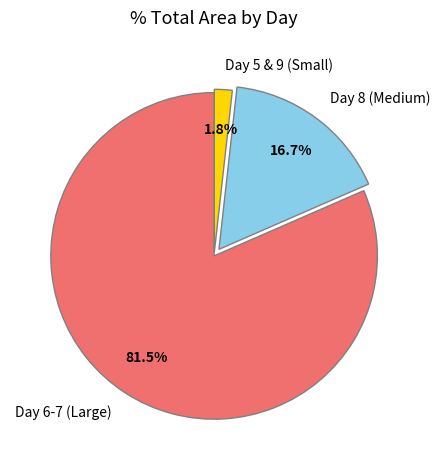

Between Day 8 (Medium) and Day 6-7 (Large), which is larger?

Day 6-7 (Large)